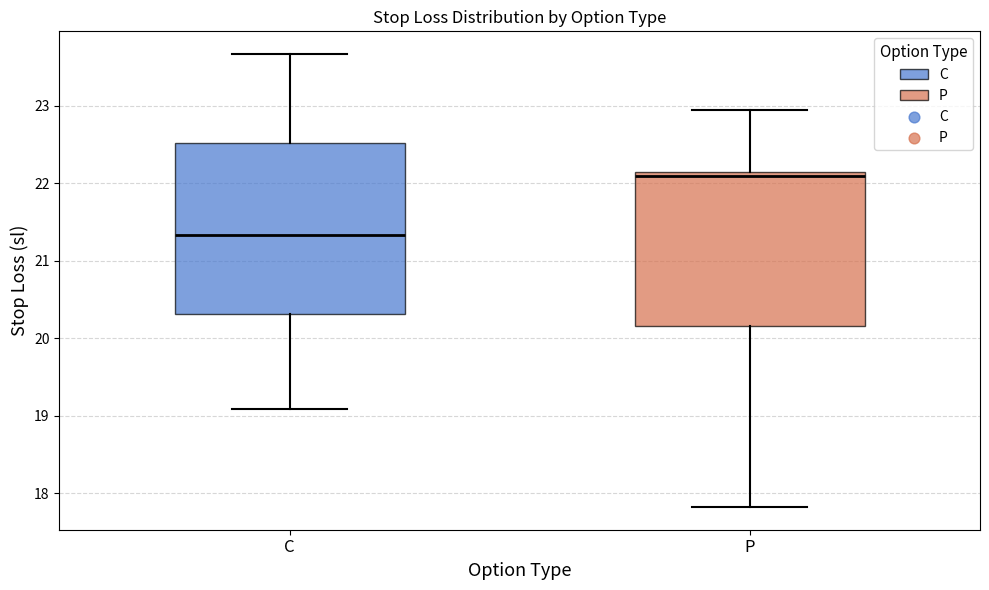

Reading left to right, read every box against the y-axis: the position of its median line, the range the box covers, and the ends of its whiskers. The values are not printed on the chart, so give them approximately, as read against the axis.

C: median 21.3, box 20.3 to 22.5, whiskers 19.1 to 23.7
P: median 22.1 (just below the box's upper edge), box 20.2 to 22.1, whiskers 17.8 to 23.0